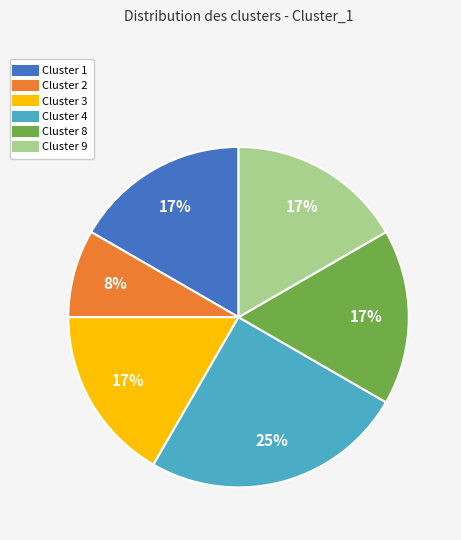

The Cluster 3 slice represents 37% of the pie. True or false?

False